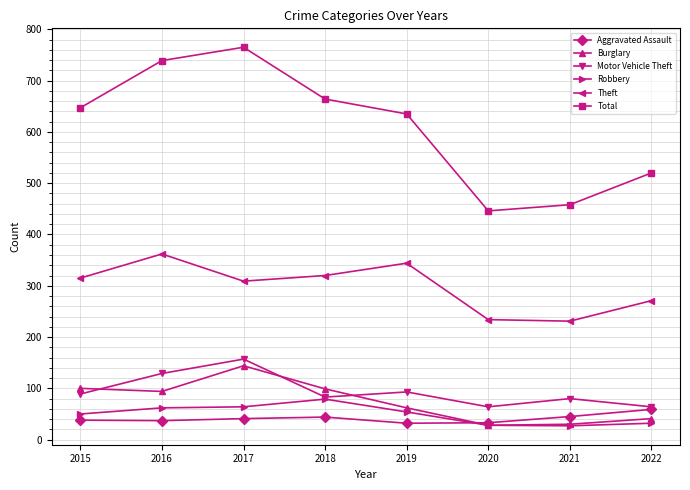

At how many categories does at least one series exceed 762?

1